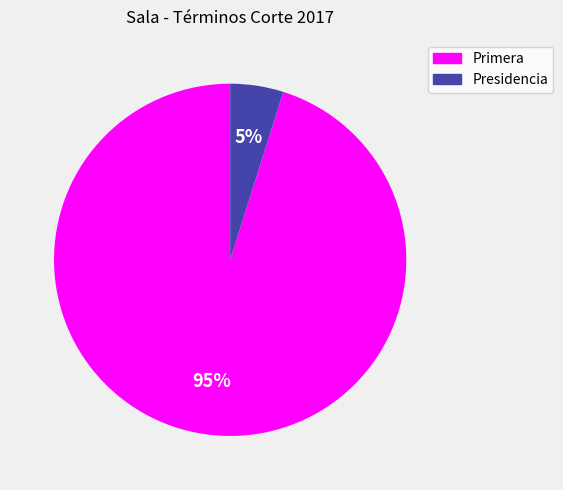

To the nearest percent, what portion does Primera represent?

95%